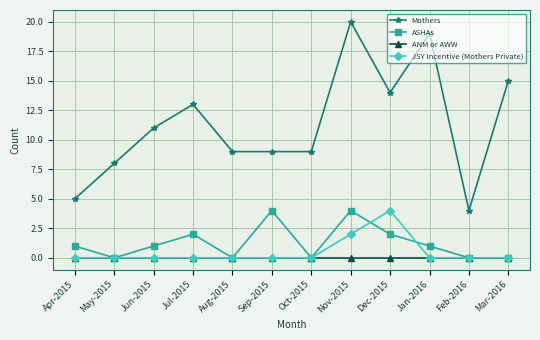

Count the number of data series in this chart.

4